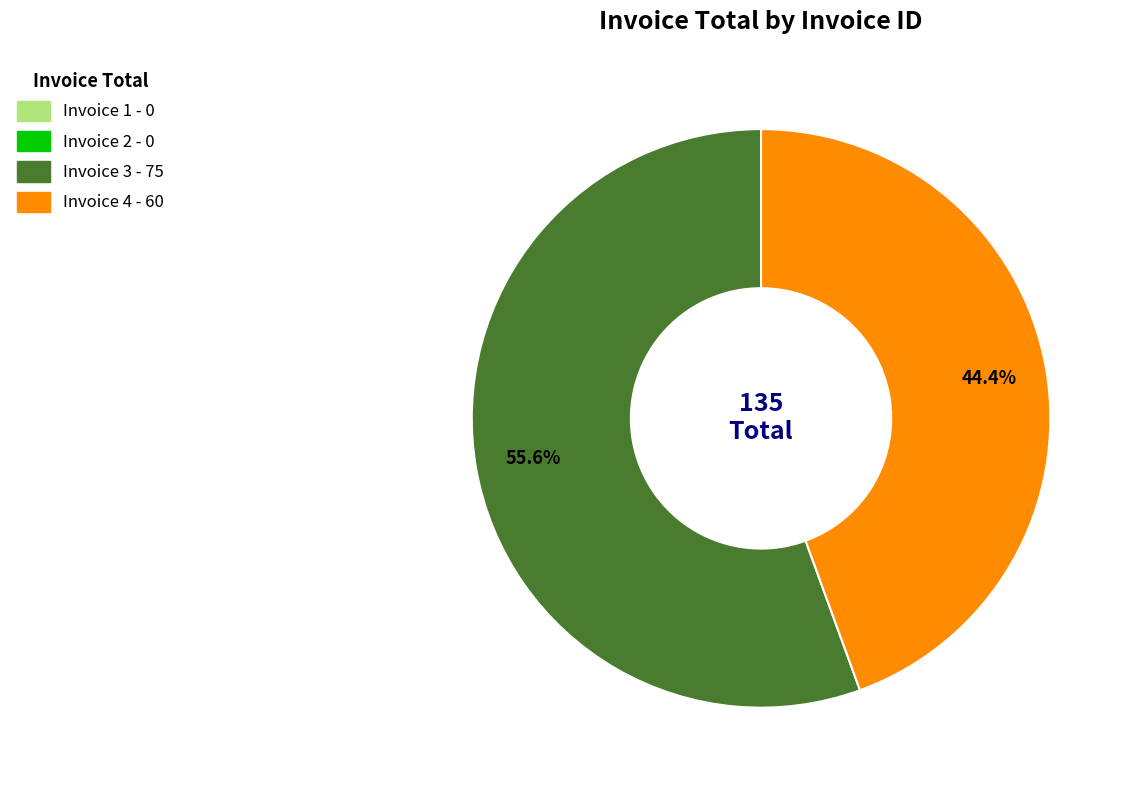

To the nearest percent, what is the difference between the Invoice 3 and Invoice 4 slice percentages?

11%